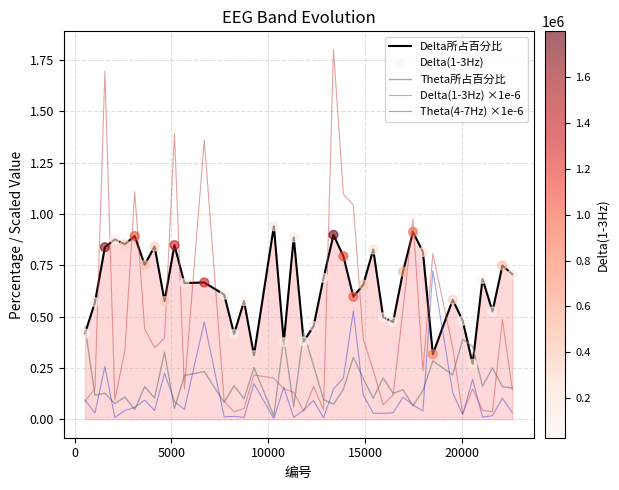

Which series has the largest total across all categories?

Delta所占百分比